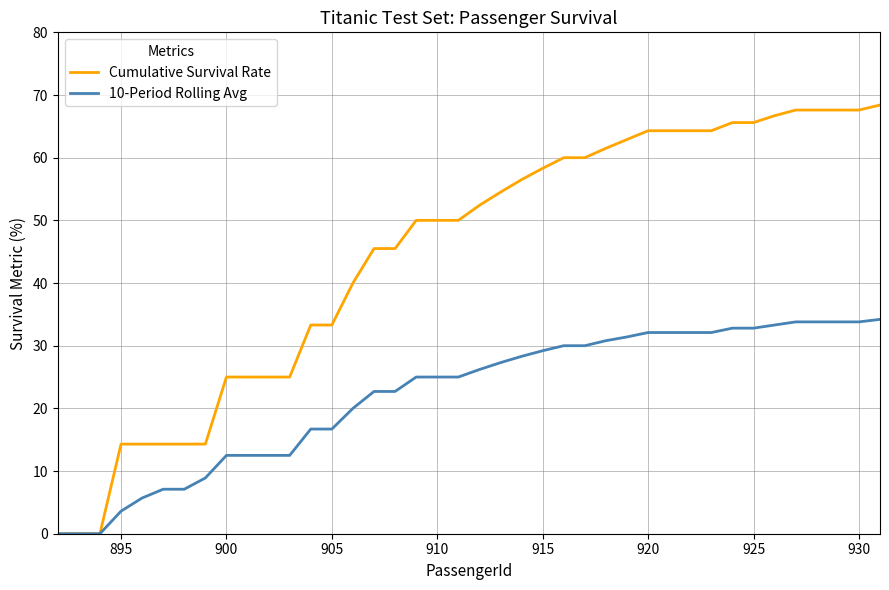

Reading left to right, list all the values displayed in this chart.

Cumulative Survival Rate: 0.0	0.0	0.0	14.3	14.3	14.3	14.3	14.3	25.0	25.0	25.0	25.0	33.3	33.3	40.0	45.5	45.5	50.0	50.0	50.0	52.4	54.5	56.5	58.3	60.0	60.0	61.5	62.9	64.3	64.3	64.3	64.3	65.6	65.6	66.7	67.6	67.6	67.6	67.6	68.4
10-Period Rolling Avg: 0.0	0.0	0.0	3.6	5.7	7.1	7.1	8.9	12.5	12.5	12.5	12.5	16.7	16.7	20.0	22.7	22.7	25.0	25.0	25.0	26.2	27.3	28.3	29.2	30.0	30.0	30.8	31.4	32.1	32.1	32.1	32.1	32.8	32.8	33.3	33.8	33.8	33.8	33.8	34.2